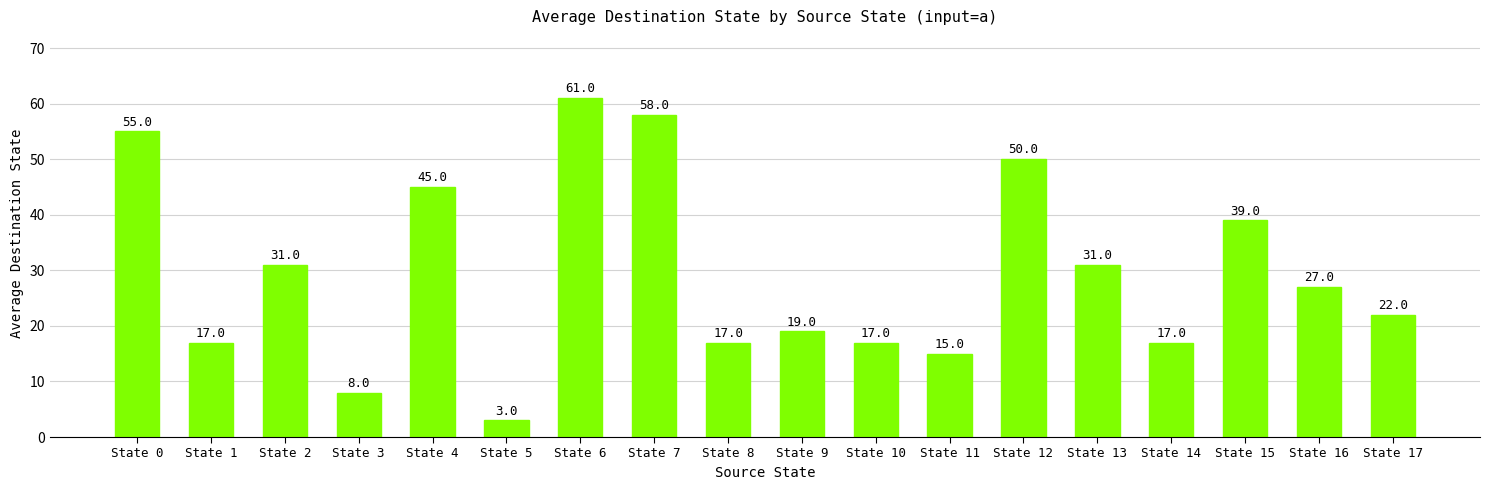

Approximately how many times larger is the value at State 11 compared to State 3?

1.9